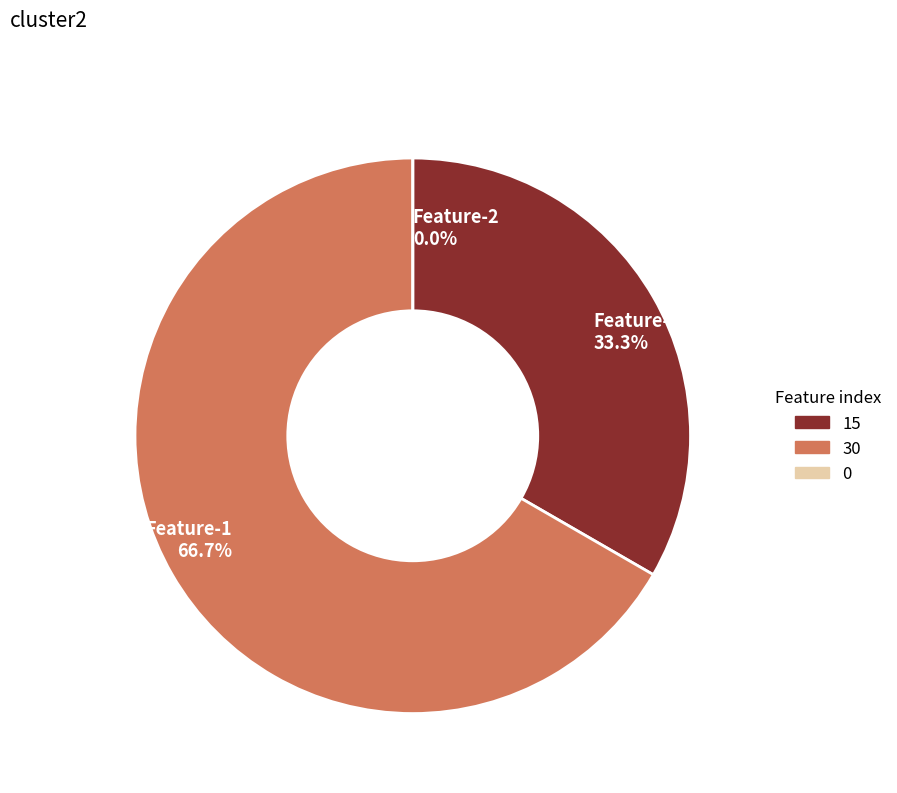

Is there any slice that represents more than half of the pie?

Yes